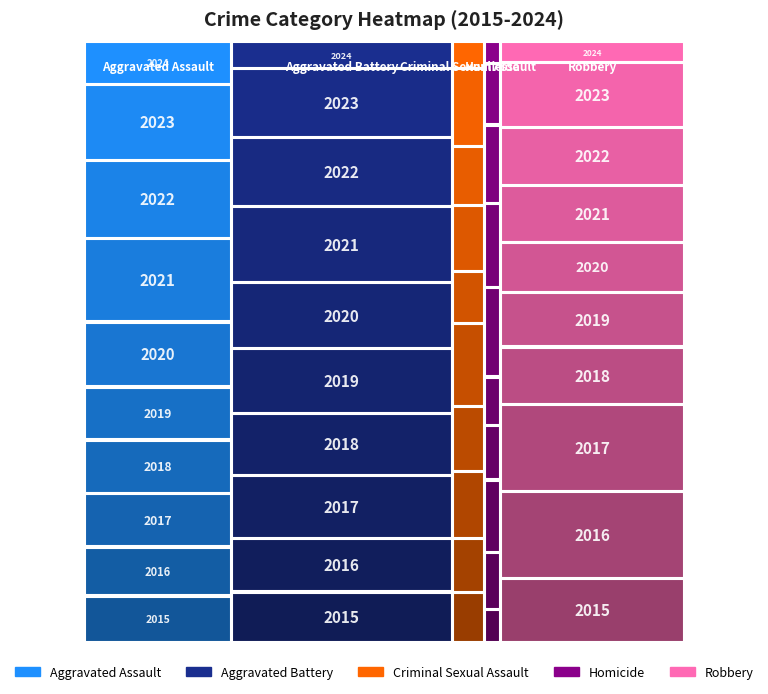

Reading left to right, transcribe all the data shown in this chart.

Aggravated Assault: 2015=194	2016=206	2017=225	2018=225	2019=223	2020=273	2021=352	2022=327	2023=320	2024=179
Aggravated Battery: 2015=316	2016=336	2017=400	2018=389	2019=407	2020=416	2021=479	2022=439	2023=432	2024=169
Criminal Sexual Assault: 2015=46	2016=50	2017=62	2018=60	2019=77	2020=48	2021=61	2022=55	2023=72	2024=25
Homicide: 2015=15	2016=26	2017=33	2018=25	2019=22	2020=41	2021=38	2022=36	2023=28	2024=10
Robbery: 2015=337	2016=454	2017=460	2018=301	2019=287	2020=263	2021=300	2022=304	2023=341	2024=110